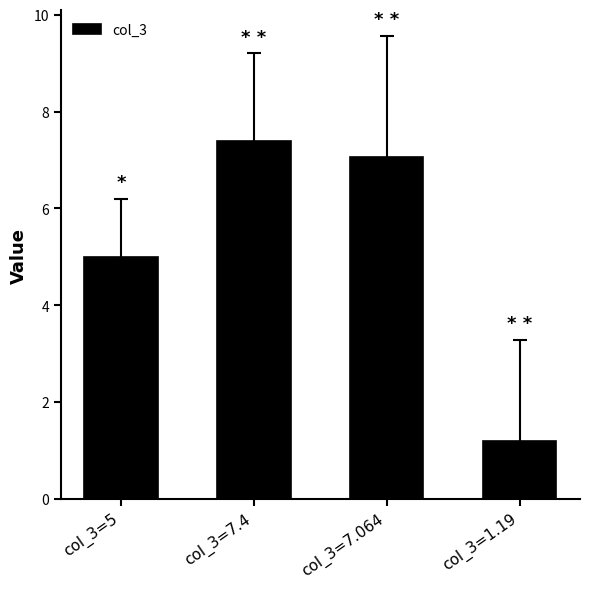

What is the label of the 1st bar from the left?

col_3=5